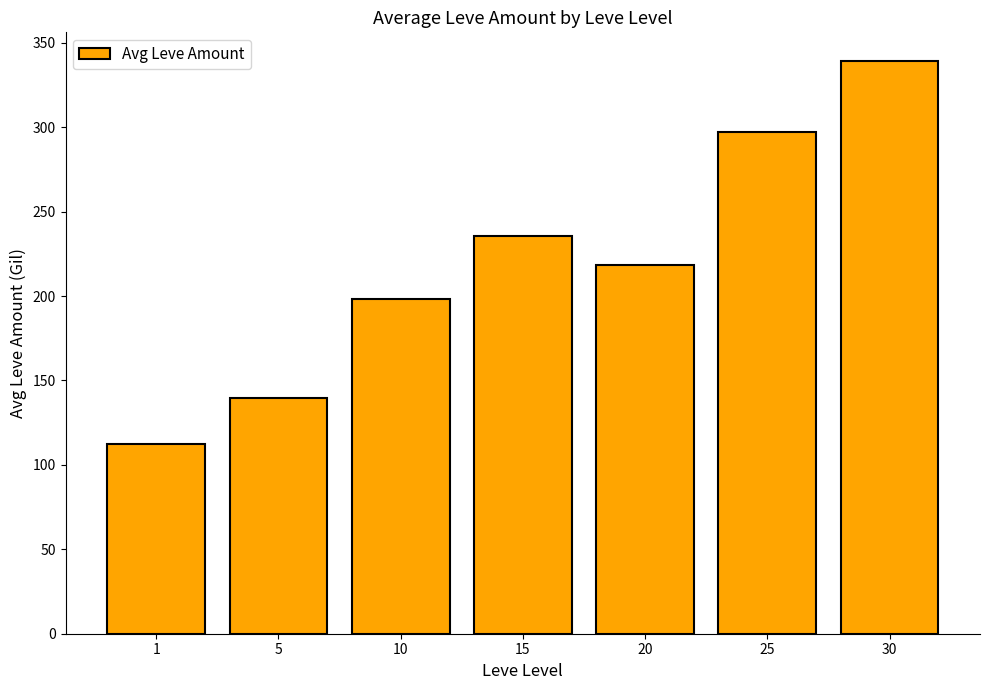

List the labels in order of value, smallest first.

1, 5, 10, 20, 15, 25, 30